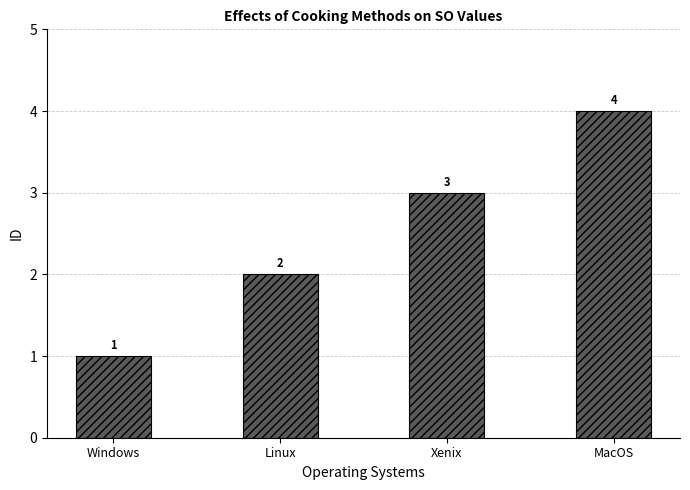

What is the value of the 3rd bar from the left?

3